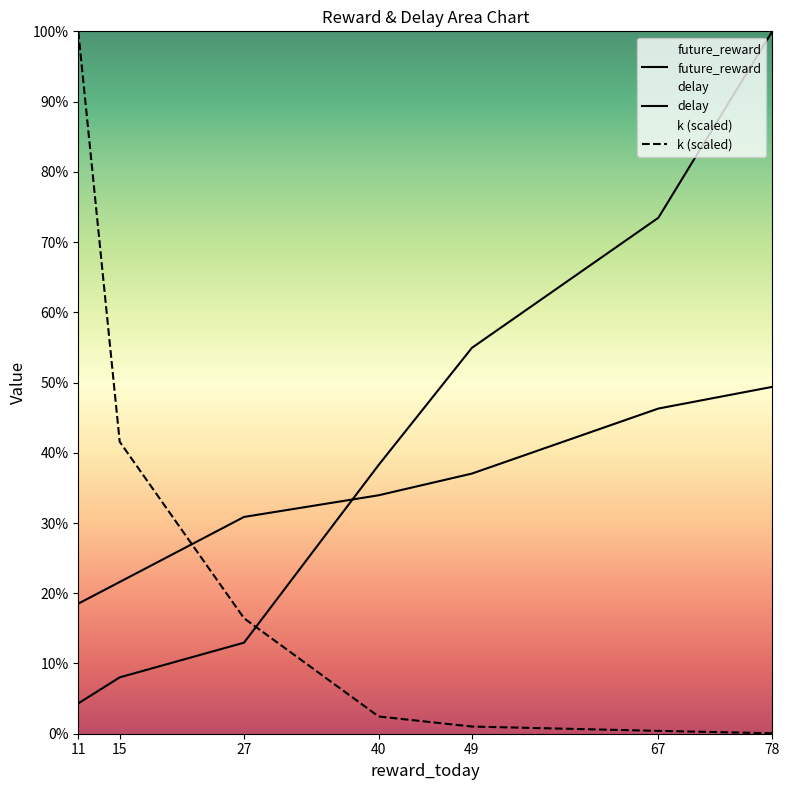

Rank the series by their maximum value, from lowest to highest.

future_reward, delay, k